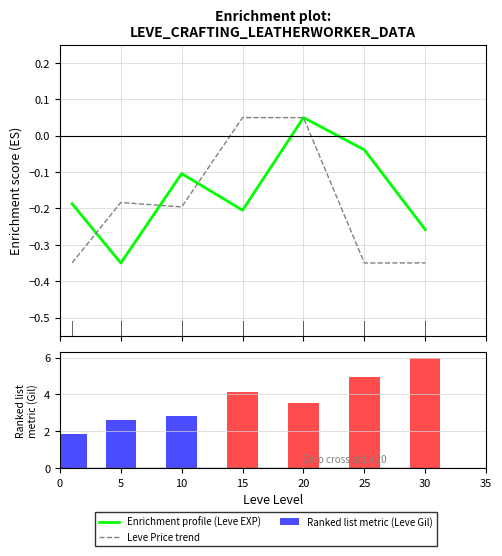

Which category has the highest value in the Leve Price trend series?

15